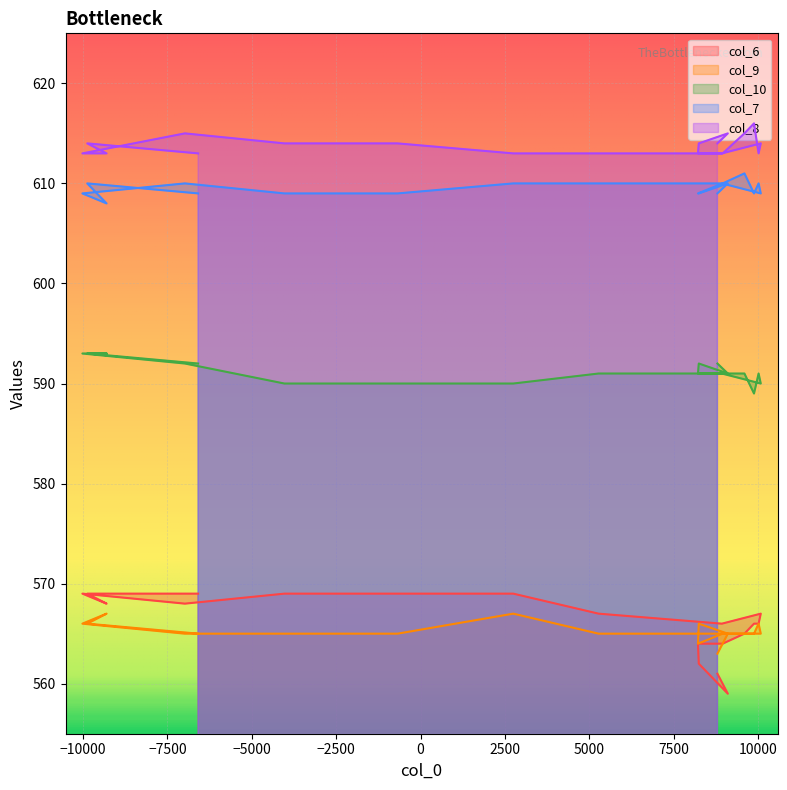

Reading left to right, what are all the values shown in this chart?

col_6: 569	569	569	569	569	569	569	569	569	569	569	569	569	569	569	569	568	568	569	568	569	569	569	569	569	567	566	567	566	566	566	565	564	564	564	562	562	559	561	561
col_9: 565	565	565	565	565	565	565	565	565	565	565	565	565	565	566	566	567	567	566	565	565	565	565	567	567	565	565	565	566	565	565	565	565	565	564	566	566	565	563	563
col_10: 592	592	592	592	592	592	592	592	592	592	592	592	592	592	593	593	593	593	593	592	590	590	590	590	590	591	591	590	591	589	589	591	591	591	591	592	592	591	592	592
col_7: 609	609	609	609	609	609	609	609	609	609	609	609	609	609	610	610	608	608	609	610	609	609	609	610	610	610	610	609	610	609	609	611	610	610	609	609	609	610	609	609
col_8: 613	613	613	613	613	613	613	613	613	613	613	613	613	613	614	614	613	613	613	615	614	614	614	613	613	613	613	614	613	616	616	615	613	613	613	614	614	615	614	614